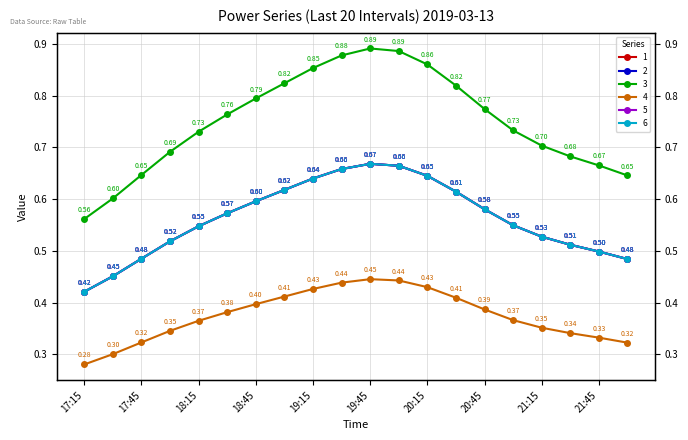

The value of 2 at 2019-03-13 21:00 is 0.3. True or false?

False